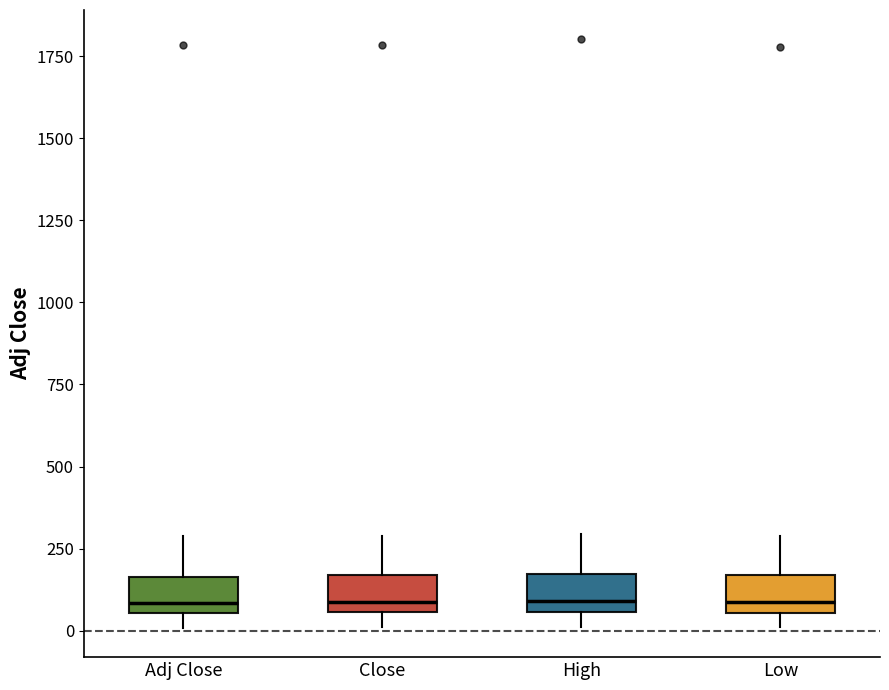

Reading left to right, read every box against the y-axis: the position of its median line, the range the box covers, and the ends of its whiskers. The values are not printed on the chart, so give them approximately, as read against the axis.

Adj Close: median 100, box 50 to 150, whiskers 0 to 300
Close: median 100, box 50 to 150, whiskers 0 to 300
High: median 100, box 50 to 150, whiskers 0 to 300
Low: median 100, box 50 to 150, whiskers 0 to 300